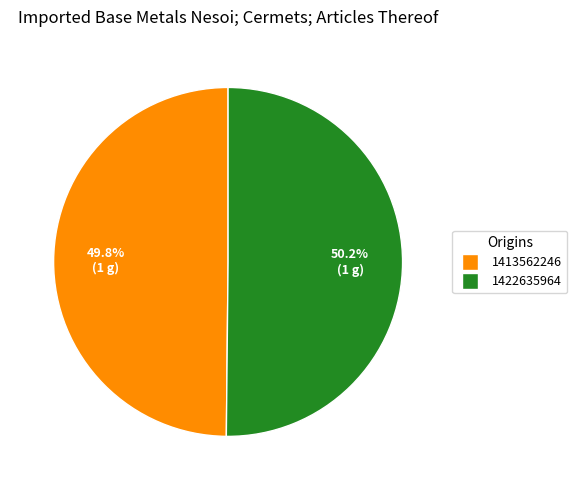

Is it true that 1413562246 is 64% of the pie?

False